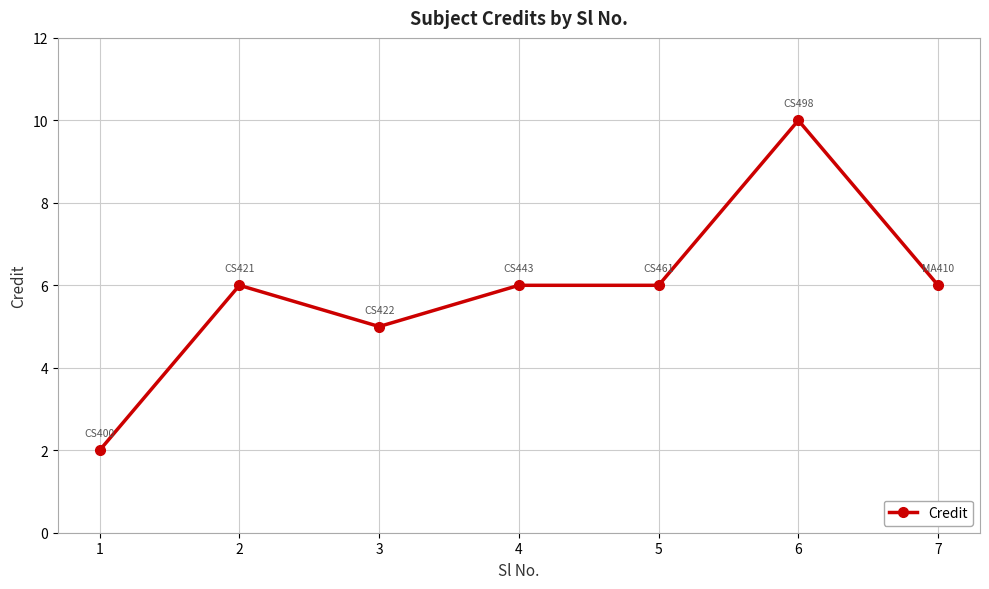

How many values are below 6?

2